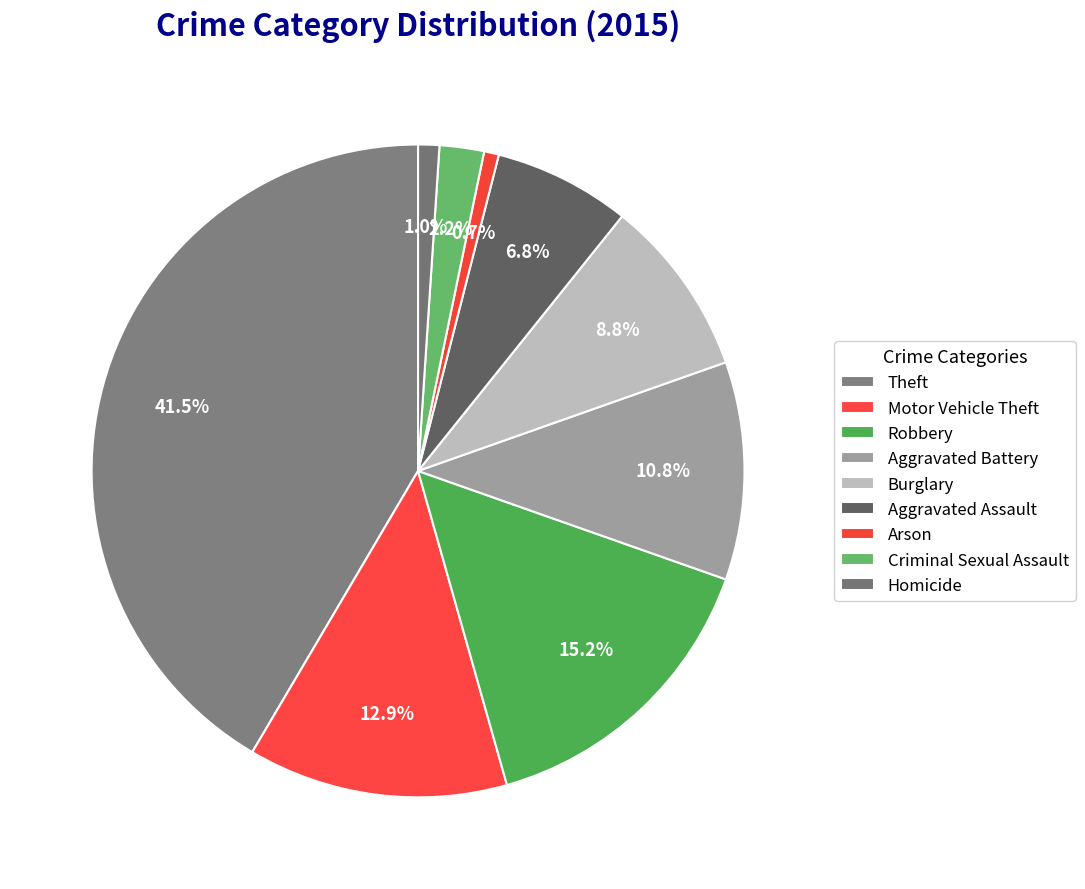

How many slices are in this pie chart?

9